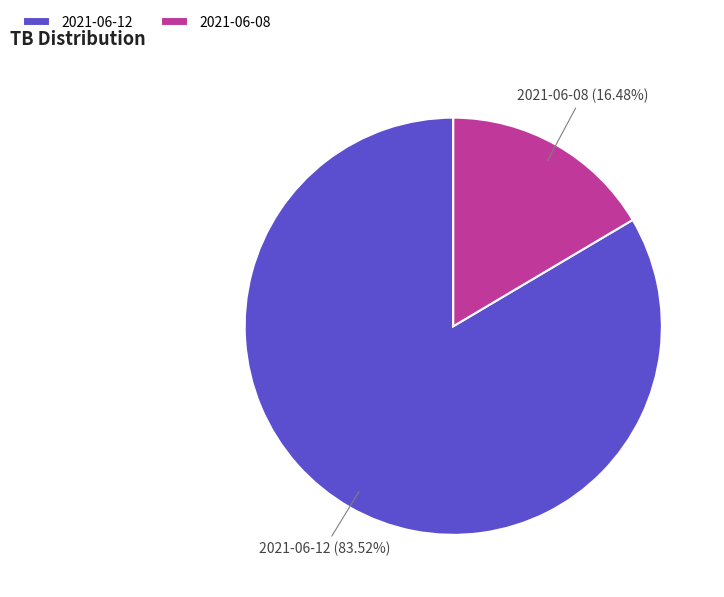

Which category has the smallest portion of the pie?

2021-06-08